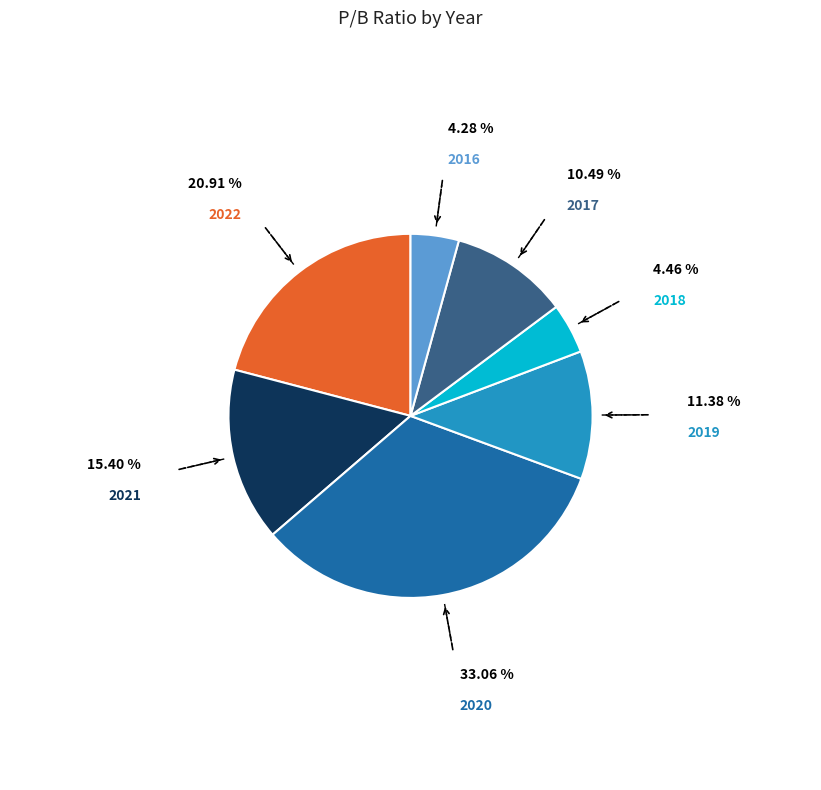

Is there a majority slice in this chart?

No